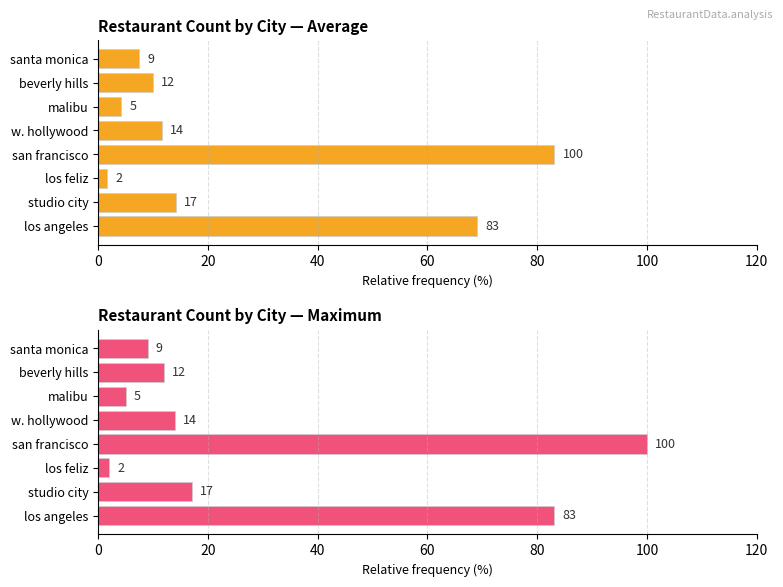

Rank the series by their average value, from highest to lowest.

Max count (normalized), Average count (normalized)